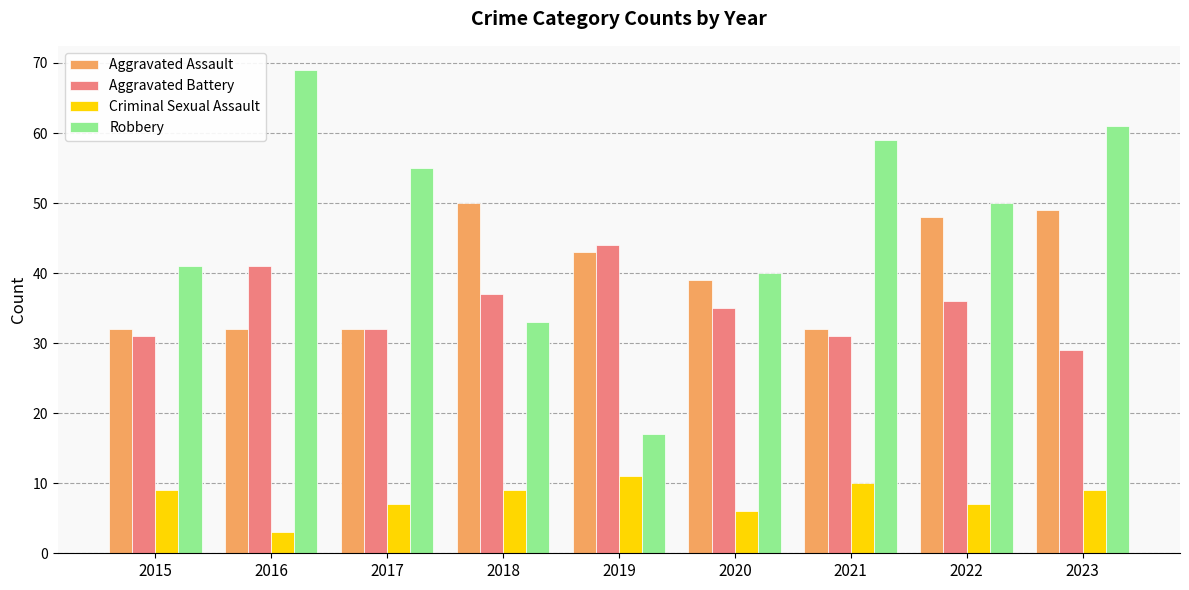

What is the value of the Aggravated Assault bar at the 3rd from the left?

32